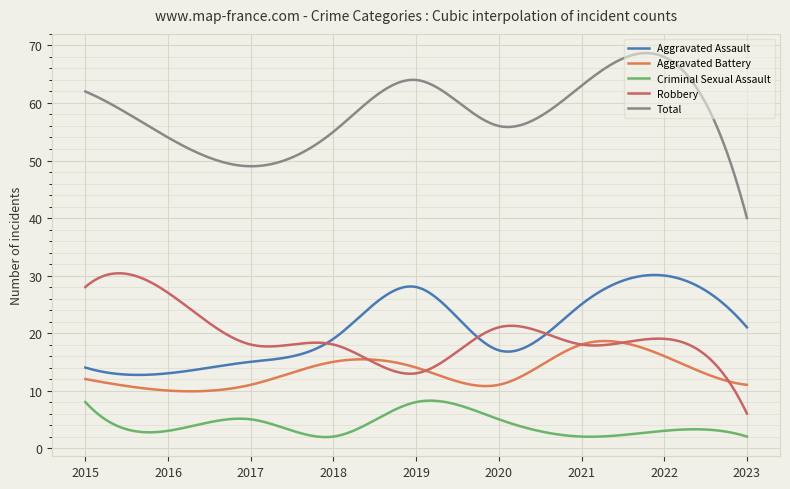

In Criminal Sexual Assault, how many points are higher than both neighbors (excluding endpoints)?

3